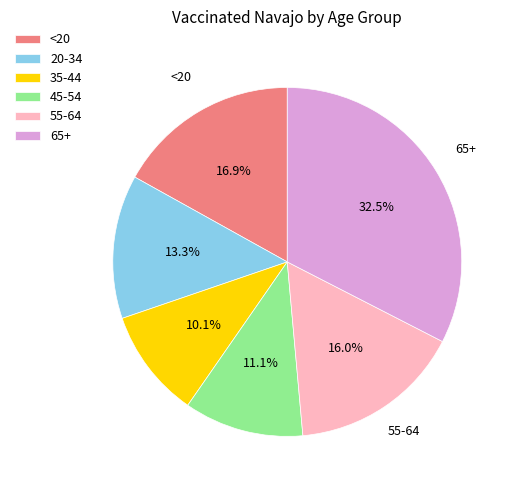

To the nearest percent, what percentage of the pie is 35-44?

10%